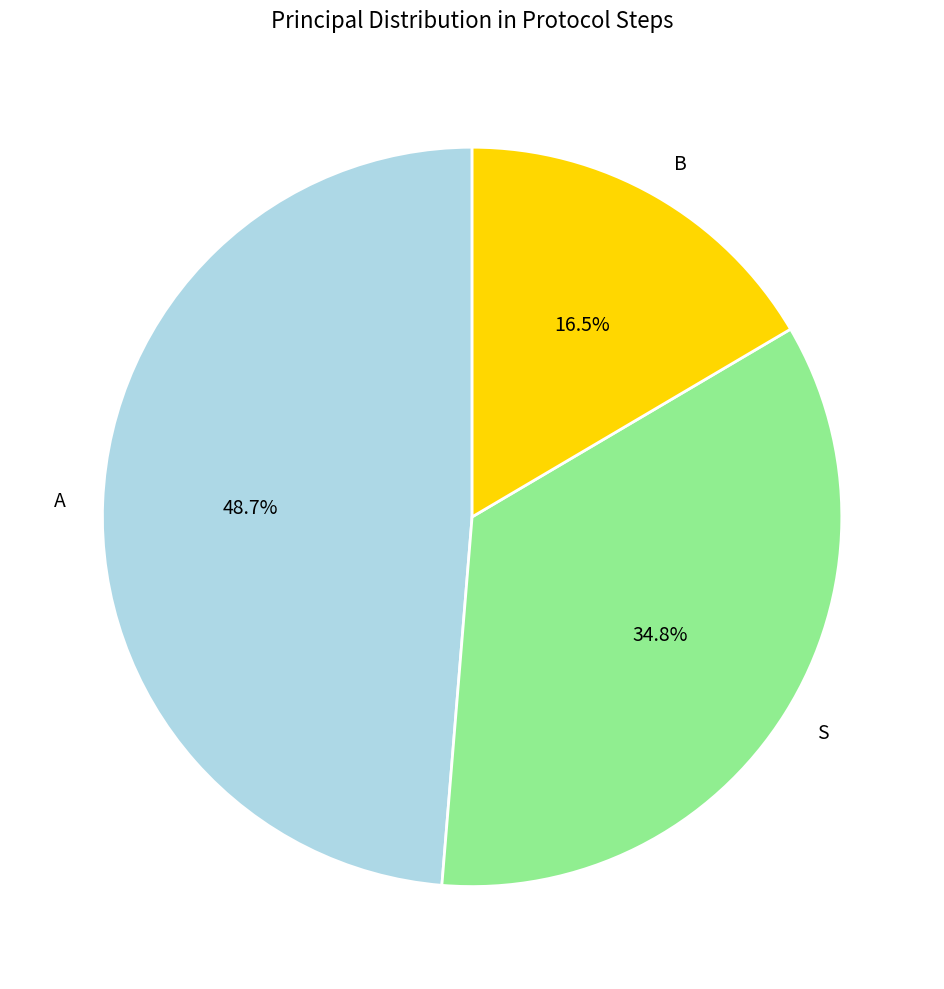

How many segments does this pie chart have?

3